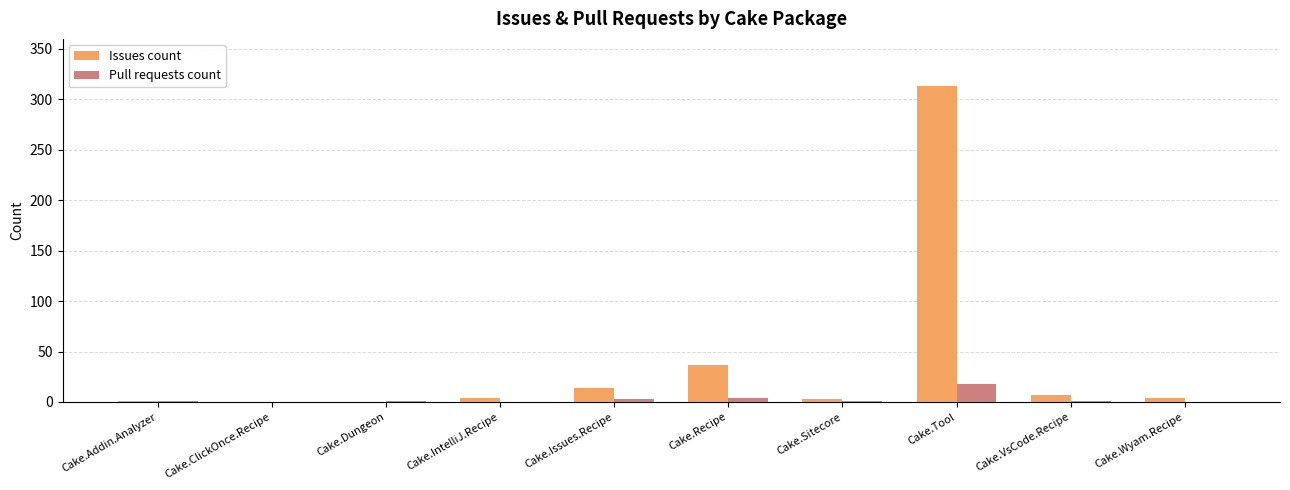

Between Cake.ClickOnce.Recipe and Cake.Recipe, which series saw the biggest shift?

Issues count